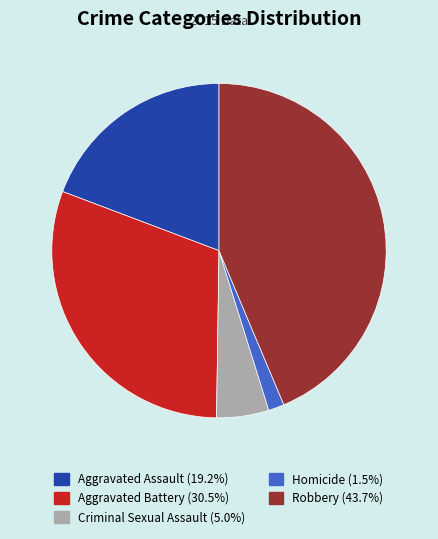

How many segments does this pie chart have?

5